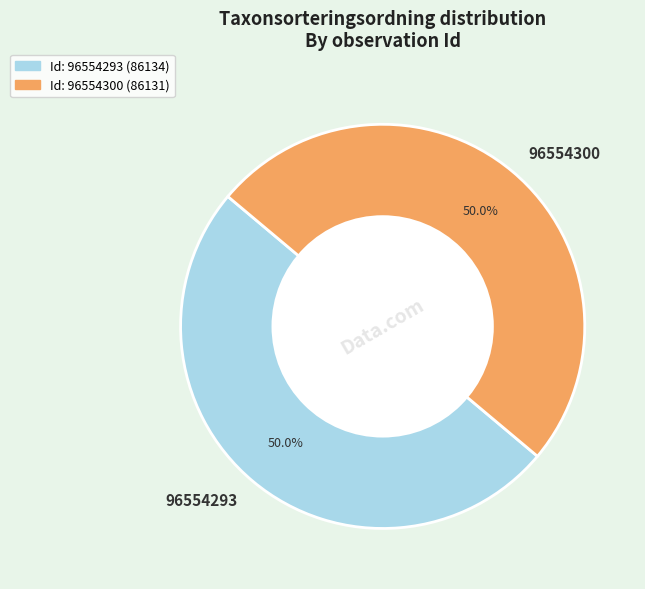

The 96554293 slice represents 50% of the pie. True or false?

True